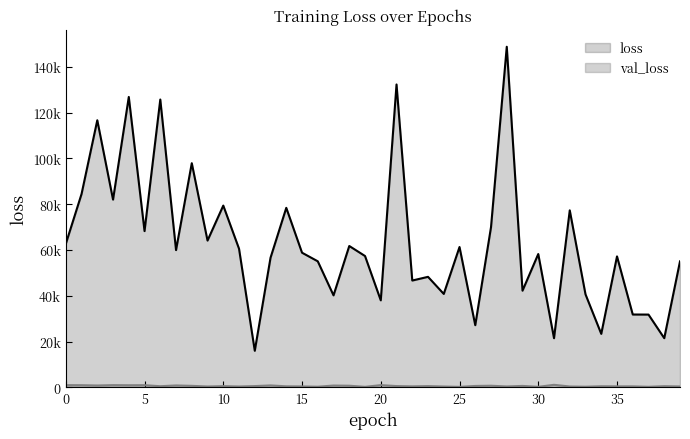

True or false: loss and val_loss intersect in this chart.

False